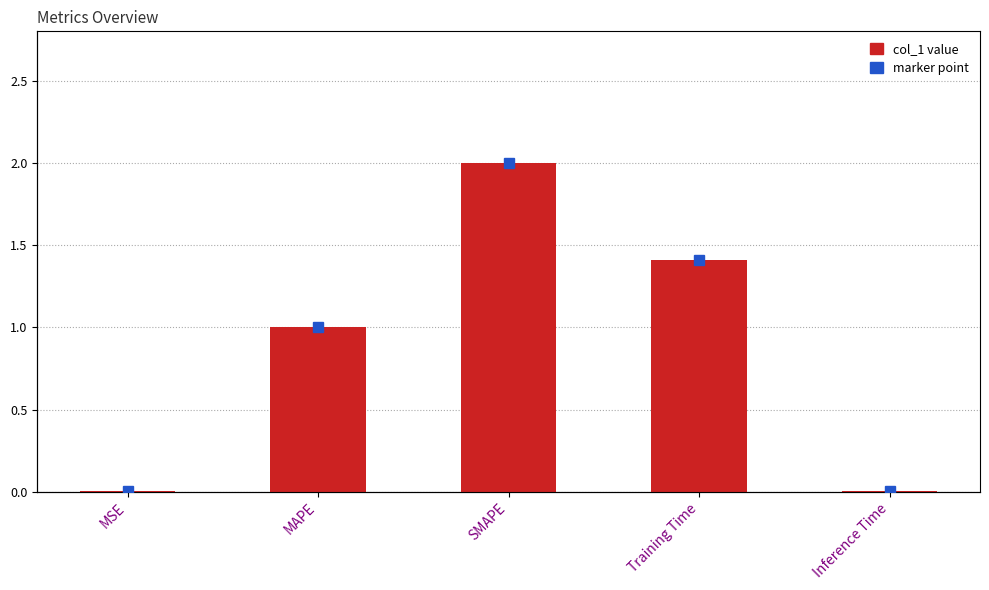

How many categories are shown in the chart?

5